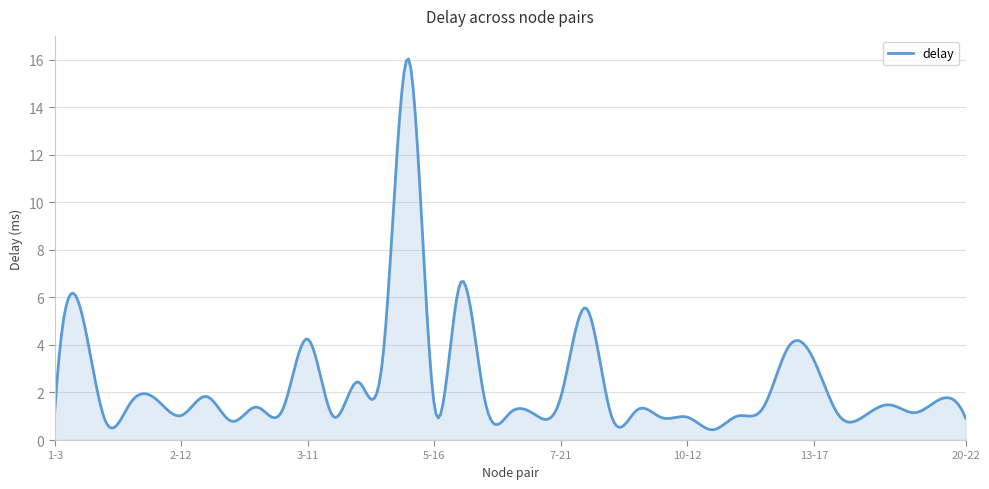

What is the maximum value shown in the chart?

16.0